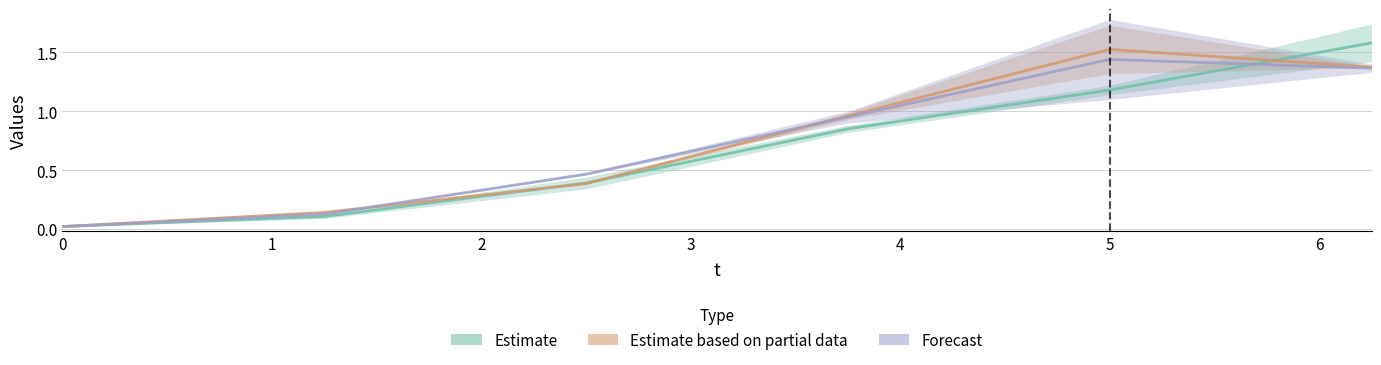

Rank the series at 2 from highest to lowest value.

Forecast, Estimate, Estimate based on partial data